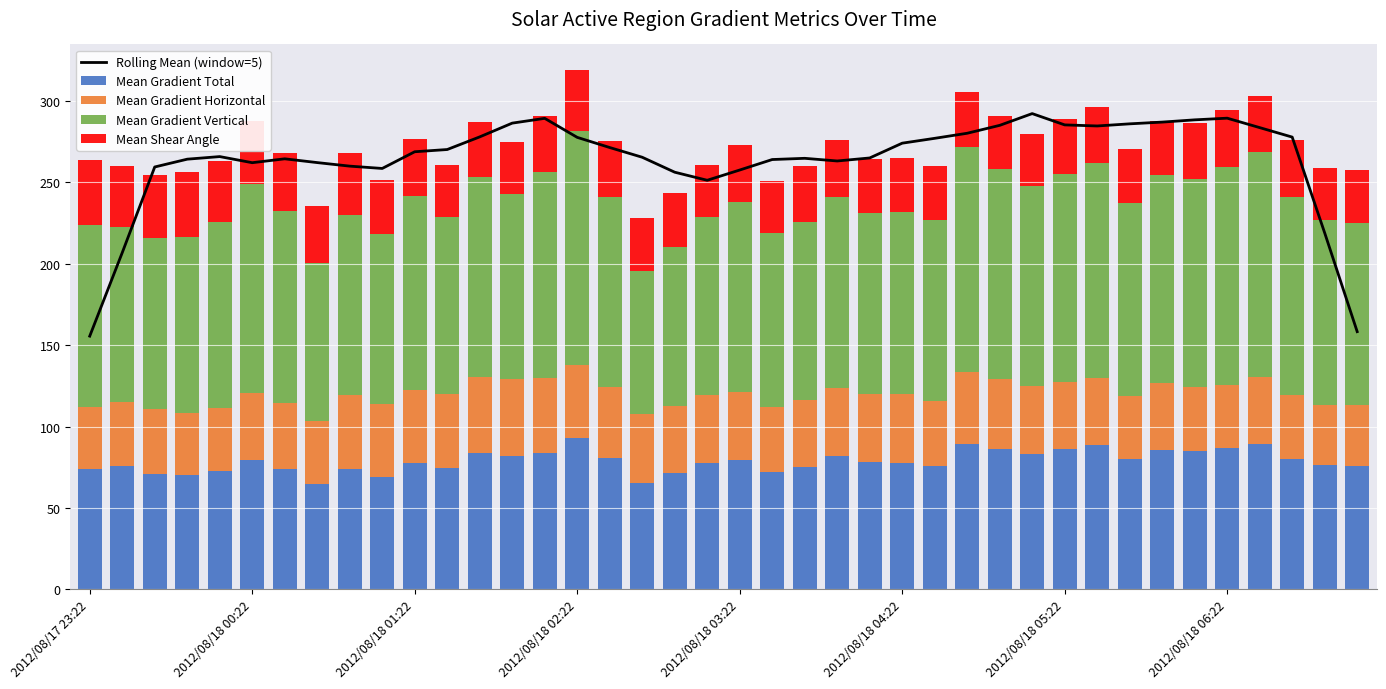

List the series in order of their peak value, highest first.

Rolling Mean (window=5), Mean Gradient Vertical, Mean Gradient Total, Mean Gradient Horizontal, Mean Shear Angle